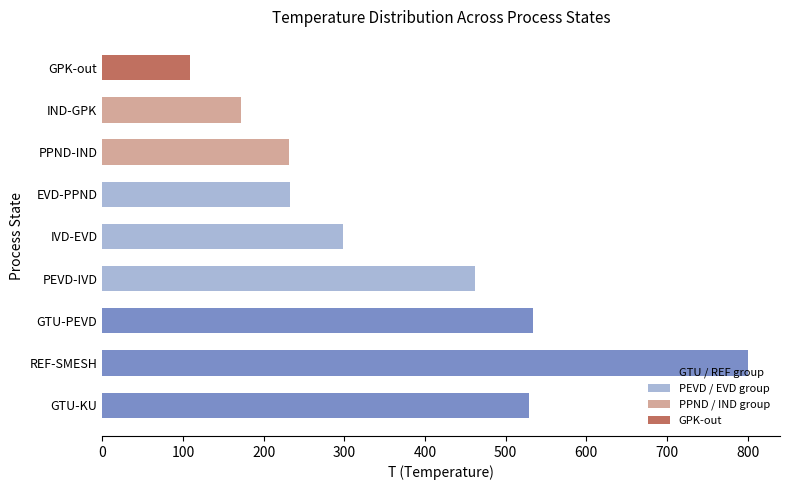

What is the greatest value displayed?

800.0